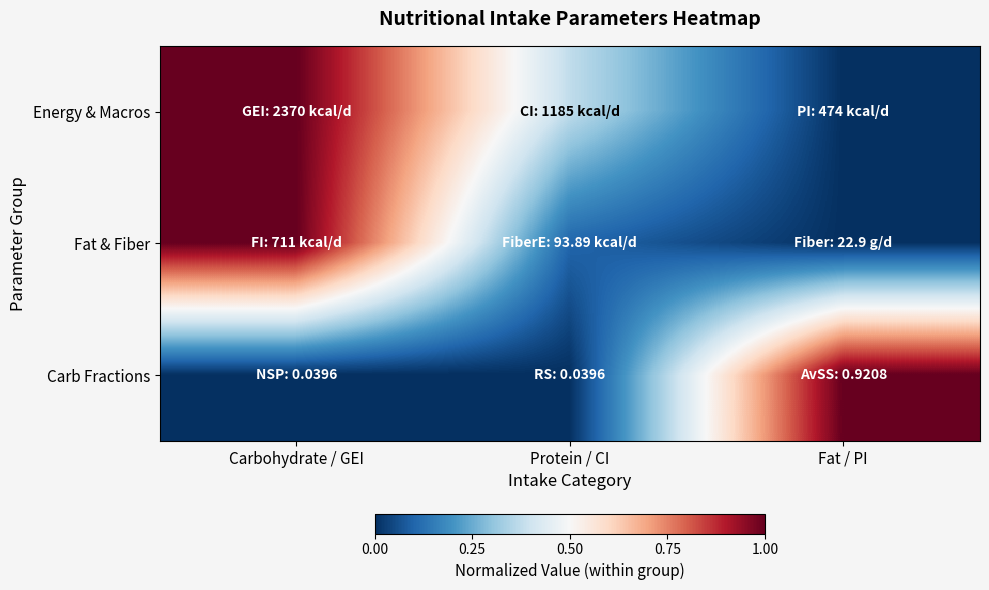

What is the total value across all series at Protein / CI?

0.5